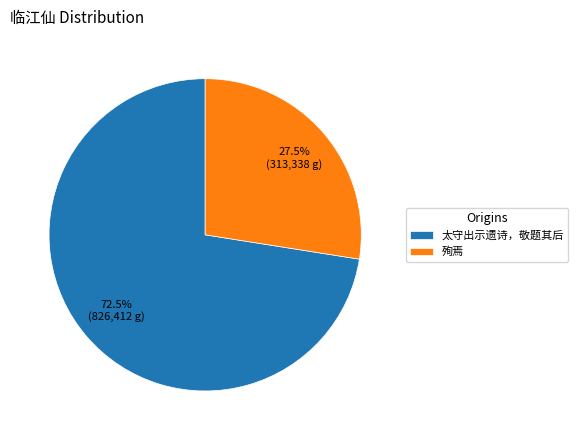

Rank the categories by value from lowest to highest.

殉焉, 太守出示遗诗，敬题其后